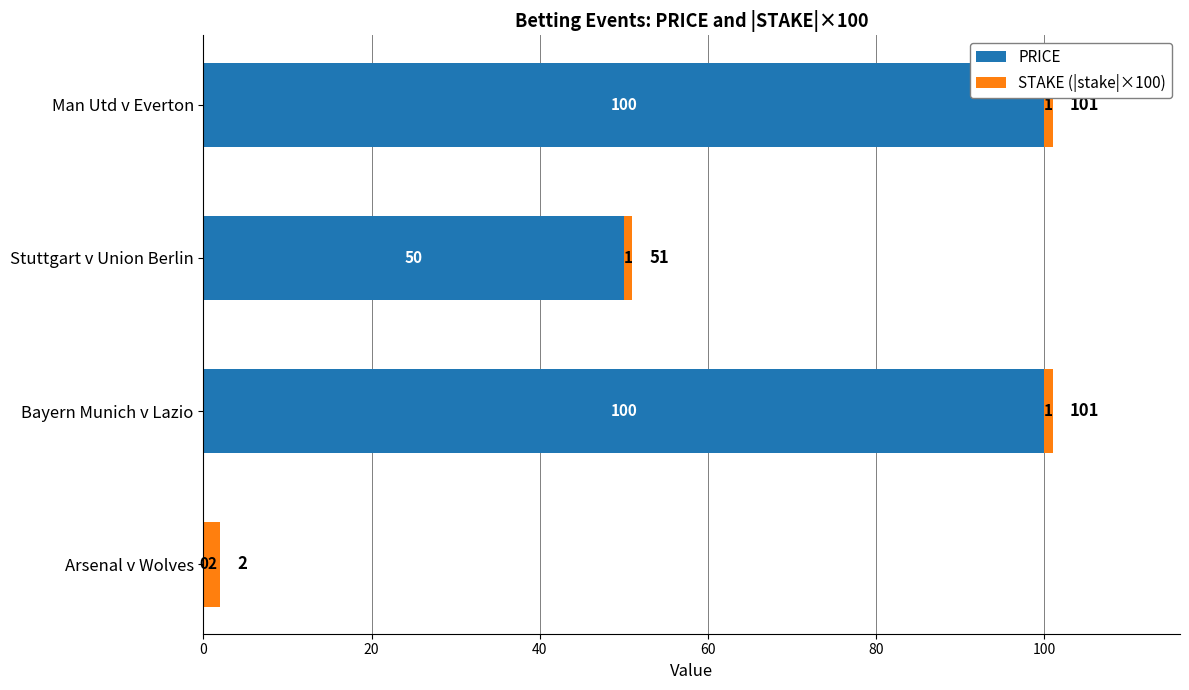

What is the total value across all series at Man Utd v Everton?

101